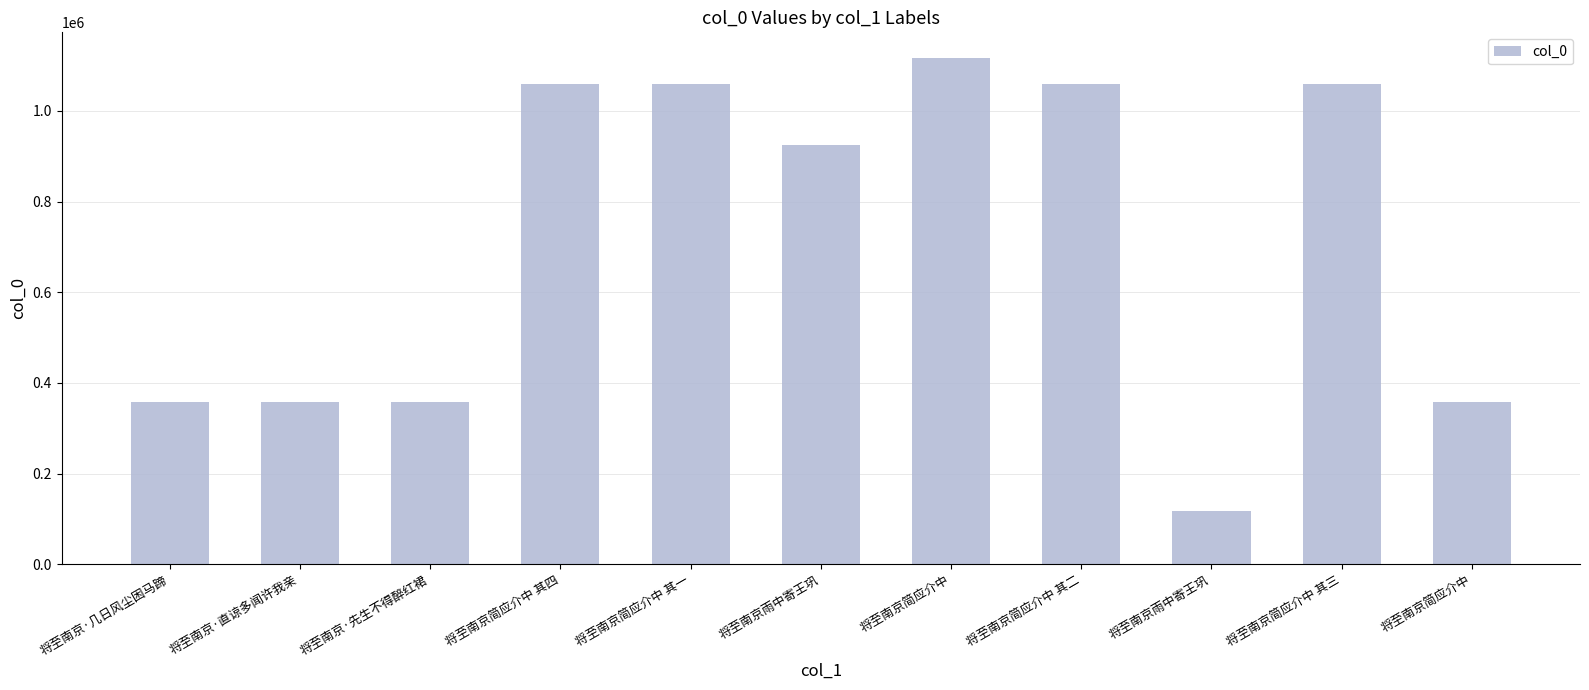

Is it true that the value at 将至南京·先生不得醉红裙 is 118851?

False